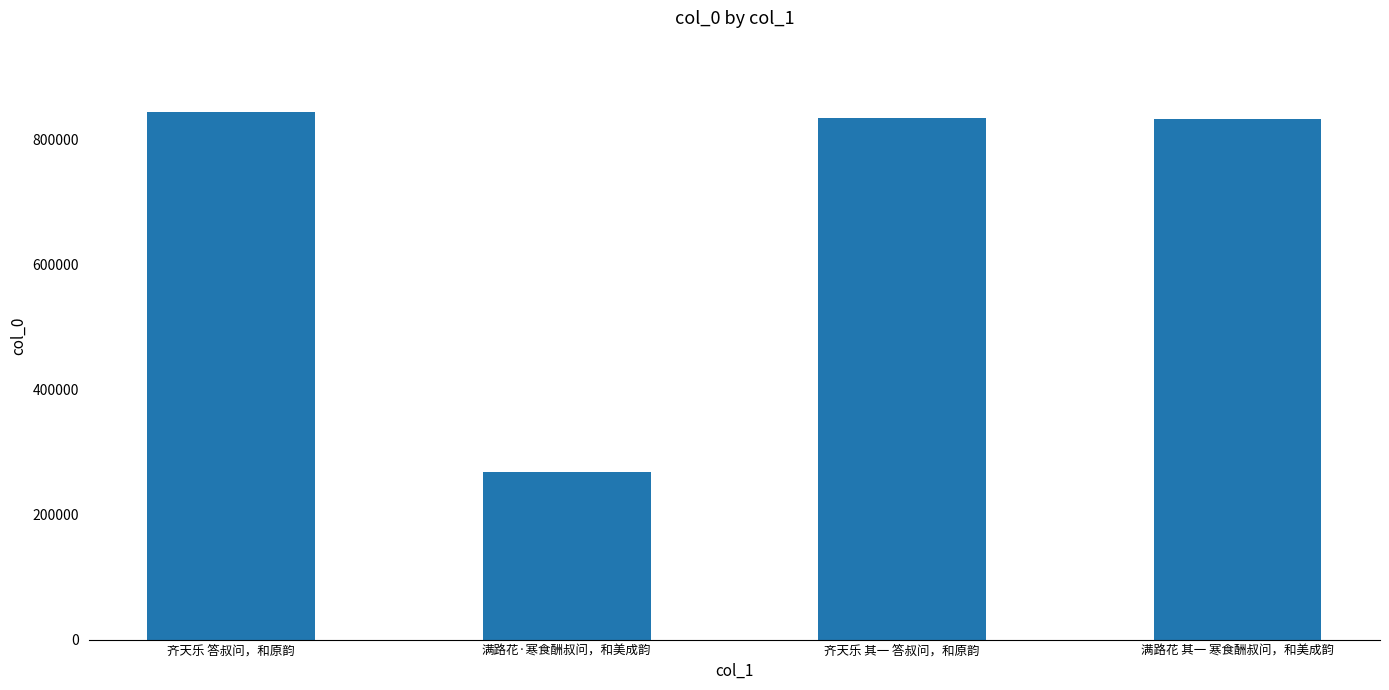

True or false: the data shows 844160 at 齐天乐 答叔问，和原韵.

True